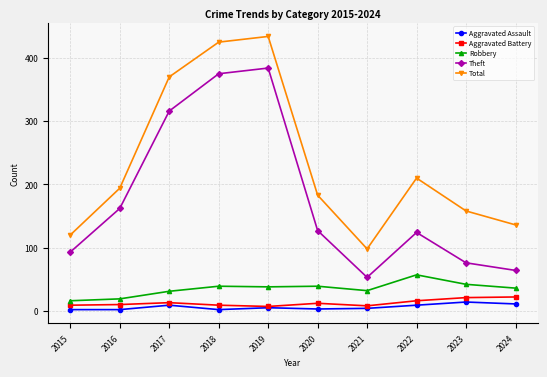

Where does the Aggravated Battery series first go above 12?

2017